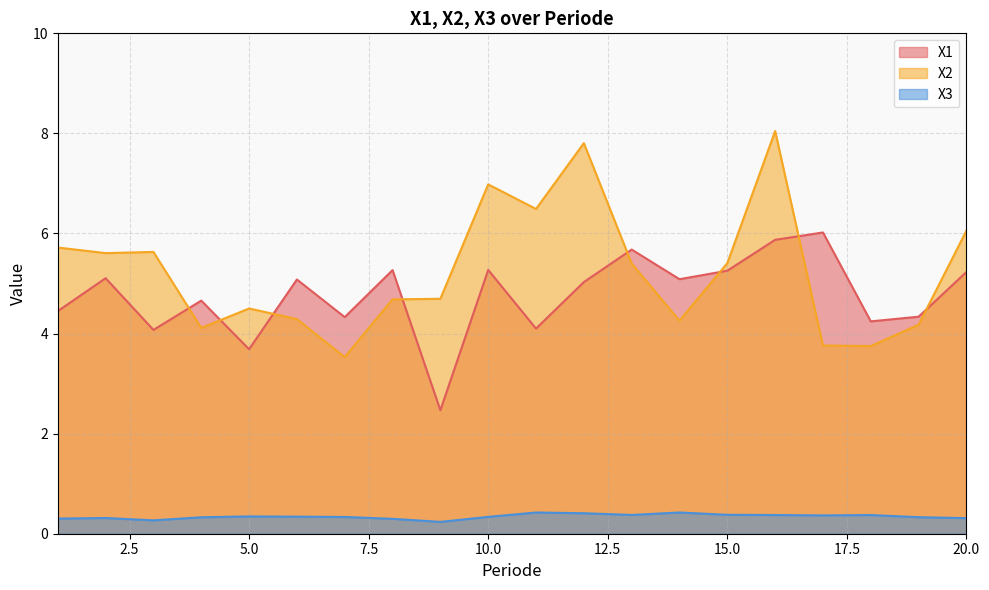

Which series changed the most between 4 and 19?

X1